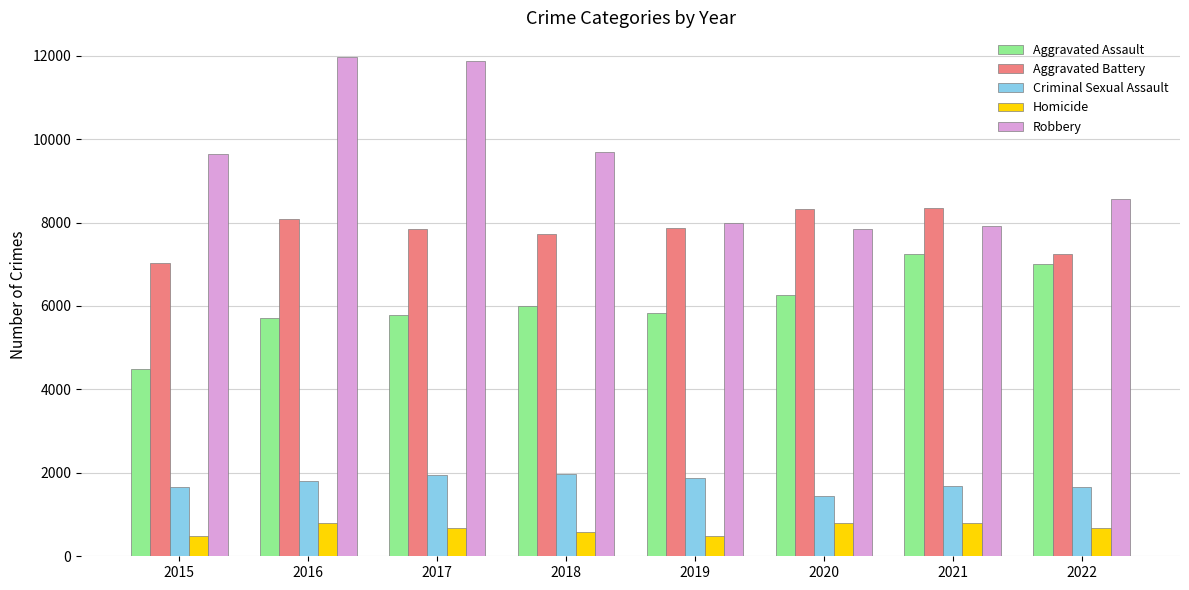

What is the greatest value displayed?

11960